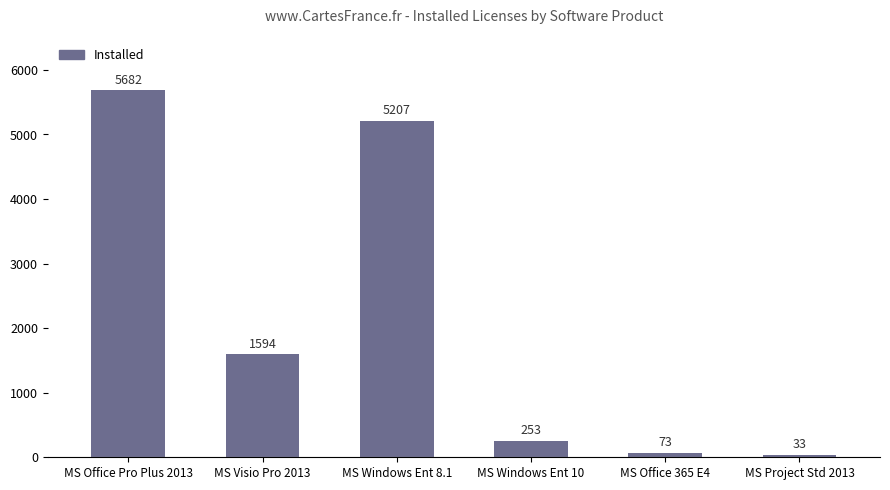

Reading left to right, what are all the values shown in this chart?

5682	1594	5207	253	73	33